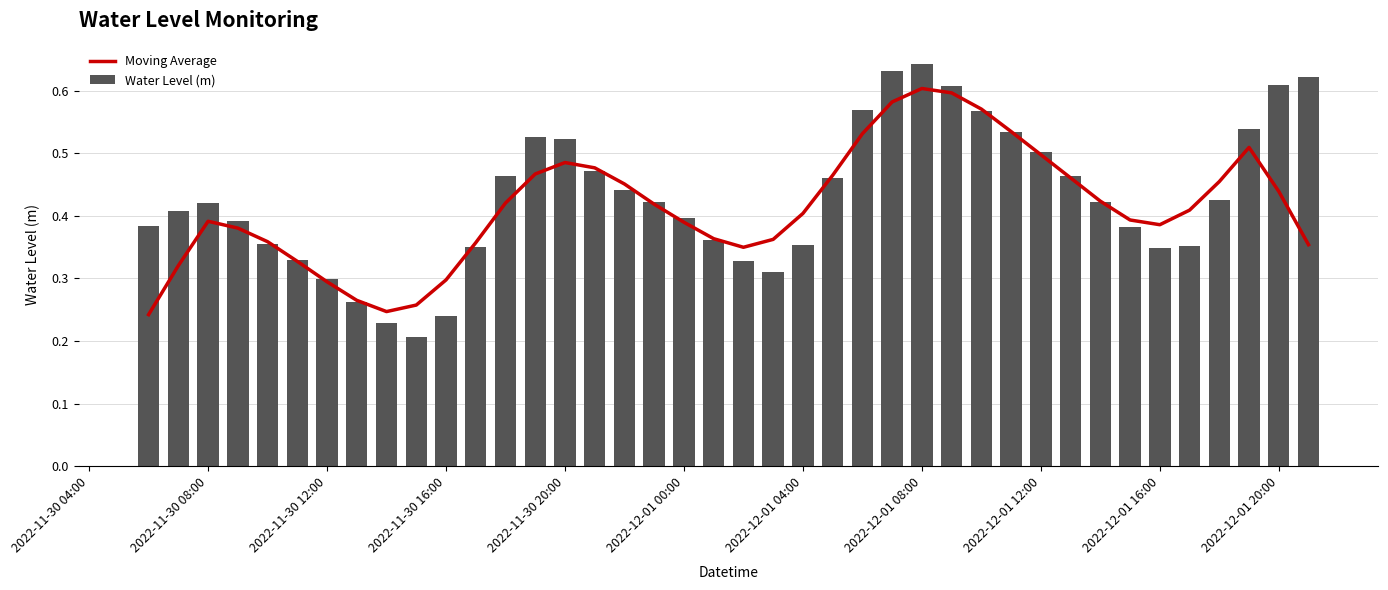

Count the Water Level (m) values in the range 0 to 1.

40